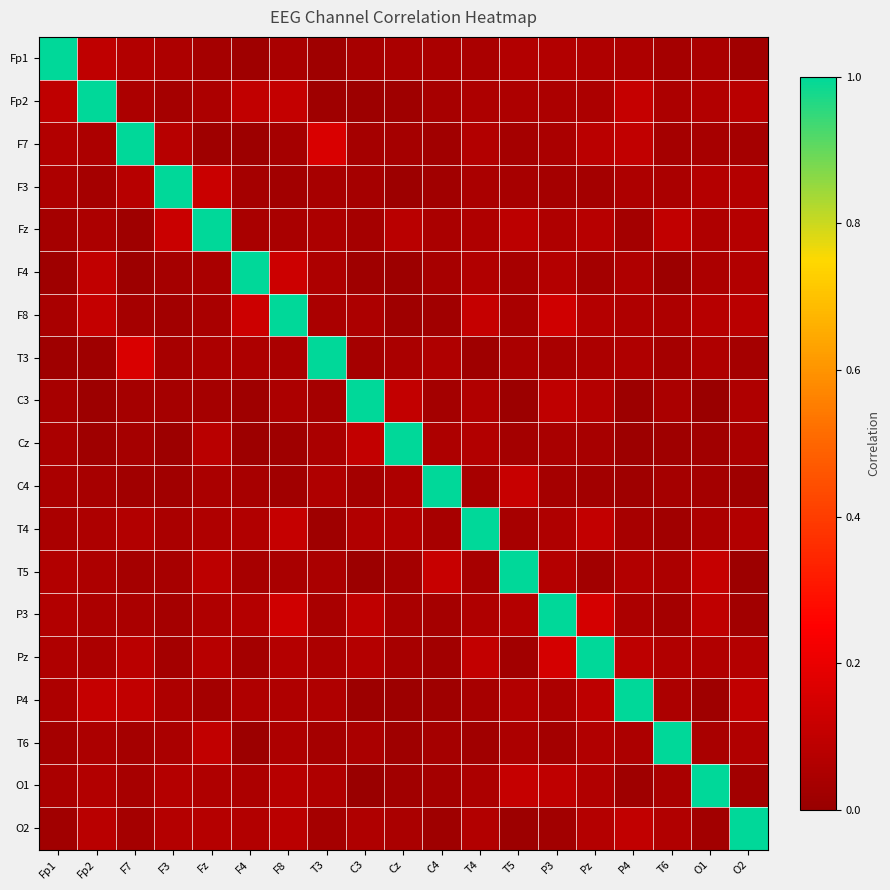

Reading left to right, transcribe all the data shown in this chart.

Fp1: Fp1=1.0	Fp2=0.1	F7=0.1	F3=0.1	Fz=0.0	F4=0.0	F8=0.0	T3=0.0	C3=0.0	Cz=0.0	C4=0.0	T4=0.0	T5=0.1	P3=0.1	Pz=0.1	P4=0.1	T6=0.0	O1=0.0	O2=0.0
Fp2: Fp1=0.1	Fp2=1.0	F7=0.0	F3=0.0	Fz=0.0	F4=0.1	F8=0.1	T3=0.0	C3=0.0	Cz=0.0	C4=0.0	T4=0.1	T5=0.1	P3=0.1	Pz=0.0	P4=0.1	T6=0.0	O1=0.1	O2=0.1
F7: Fp1=0.1	Fp2=0.0	F7=1.0	F3=0.1	Fz=0.0	F4=0.0	F8=0.0	T3=0.2	C3=0.0	Cz=0.0	C4=0.0	T4=0.1	T5=0.0	P3=0.0	Pz=0.1	P4=0.1	T6=0.0	O1=0.0	O2=0.0
F3: Fp1=0.1	Fp2=0.0	F7=0.1	F3=1.0	Fz=0.1	F4=0.0	F8=0.0	T3=0.0	C3=0.0	Cz=0.0	C4=0.0	T4=0.0	T5=0.0	P3=0.0	Pz=0.0	P4=0.1	T6=0.0	O1=0.1	O2=0.1
Fz: Fp1=0.0	Fp2=0.0	F7=0.0	F3=0.1	Fz=1.0	F4=0.0	F8=0.0	T3=0.0	C3=0.0	Cz=0.1	C4=0.0	T4=0.1	T5=0.1	P3=0.1	Pz=0.1	P4=0.0	T6=0.1	O1=0.1	O2=0.1
F4: Fp1=0.0	Fp2=0.1	F7=0.0	F3=0.0	Fz=0.0	F4=1.0	F8=0.1	T3=0.1	C3=0.0	Cz=0.0	C4=0.0	T4=0.1	T5=0.0	P3=0.1	Pz=0.0	P4=0.1	T6=0.0	O1=0.0	O2=0.1
F8: Fp1=0.0	Fp2=0.1	F7=0.0	F3=0.0	Fz=0.0	F4=0.1	F8=1.0	T3=0.0	C3=0.0	Cz=0.0	C4=0.0	T4=0.1	T5=0.0	P3=0.1	Pz=0.1	P4=0.1	T6=0.1	O1=0.1	O2=0.1
T3: Fp1=0.0	Fp2=0.0	F7=0.2	F3=0.0	Fz=0.0	F4=0.1	F8=0.0	T3=1.0	C3=0.0	Cz=0.0	C4=0.1	T4=0.0	T5=0.0	P3=0.0	Pz=0.0	P4=0.1	T6=0.0	O1=0.1	O2=0.0
C3: Fp1=0.0	Fp2=0.0	F7=0.0	F3=0.0	Fz=0.0	F4=0.0	F8=0.0	T3=0.0	C3=1.0	Cz=0.1	C4=0.0	T4=0.1	T5=0.0	P3=0.1	Pz=0.1	P4=0.0	T6=0.0	O1=0.0	O2=0.1
Cz: Fp1=0.0	Fp2=0.0	F7=0.0	F3=0.0	Fz=0.1	F4=0.0	F8=0.0	T3=0.0	C3=0.1	Cz=1.0	C4=0.1	T4=0.1	T5=0.0	P3=0.0	Pz=0.0	P4=0.0	T6=0.0	O1=0.0	O2=0.0
C4: Fp1=0.0	Fp2=0.0	F7=0.0	F3=0.0	Fz=0.0	F4=0.0	F8=0.0	T3=0.1	C3=0.0	Cz=0.1	C4=1.0	T4=0.0	T5=0.1	P3=0.0	Pz=0.0	P4=0.0	T6=0.0	O1=0.0	O2=0.0
T4: Fp1=0.0	Fp2=0.1	F7=0.1	F3=0.0	Fz=0.1	F4=0.1	F8=0.1	T3=0.0	C3=0.1	Cz=0.1	C4=0.0	T4=1.0	T5=0.0	P3=0.1	Pz=0.1	P4=0.0	T6=0.0	O1=0.0	O2=0.1
T5: Fp1=0.1	Fp2=0.1	F7=0.0	F3=0.0	Fz=0.1	F4=0.0	F8=0.0	T3=0.0	C3=0.0	Cz=0.0	C4=0.1	T4=0.0	T5=1.0	P3=0.1	Pz=0.0	P4=0.1	T6=0.0	O1=0.1	O2=0.0
P3: Fp1=0.1	Fp2=0.1	F7=0.0	F3=0.0	Fz=0.1	F4=0.1	F8=0.1	T3=0.0	C3=0.1	Cz=0.0	C4=0.0	T4=0.1	T5=0.1	P3=1.0	Pz=0.1	P4=0.0	T6=0.0	O1=0.1	O2=0.0
Pz: Fp1=0.1	Fp2=0.0	F7=0.1	F3=0.0	Fz=0.1	F4=0.0	F8=0.1	T3=0.0	C3=0.1	Cz=0.0	C4=0.0	T4=0.1	T5=0.0	P3=0.1	Pz=1.0	P4=0.1	T6=0.1	O1=0.1	O2=0.1
P4: Fp1=0.1	Fp2=0.1	F7=0.1	F3=0.1	Fz=0.0	F4=0.1	F8=0.1	T3=0.1	C3=0.0	Cz=0.0	C4=0.0	T4=0.0	T5=0.1	P3=0.0	Pz=0.1	P4=1.0	T6=0.1	O1=0.0	O2=0.1
T6: Fp1=0.0	Fp2=0.0	F7=0.0	F3=0.0	Fz=0.1	F4=0.0	F8=0.1	T3=0.0	C3=0.0	Cz=0.0	C4=0.0	T4=0.0	T5=0.0	P3=0.0	Pz=0.1	P4=0.1	T6=1.0	O1=0.0	O2=0.1
O1: Fp1=0.0	Fp2=0.1	F7=0.0	F3=0.1	Fz=0.1	F4=0.0	F8=0.1	T3=0.1	C3=0.0	Cz=0.0	C4=0.0	T4=0.0	T5=0.1	P3=0.1	Pz=0.1	P4=0.0	T6=0.0	O1=1.0	O2=0.0
O2: Fp1=0.0	Fp2=0.1	F7=0.0	F3=0.1	Fz=0.1	F4=0.1	F8=0.1	T3=0.0	C3=0.1	Cz=0.0	C4=0.0	T4=0.1	T5=0.0	P3=0.0	Pz=0.1	P4=0.1	T6=0.1	O1=0.0	O2=1.0